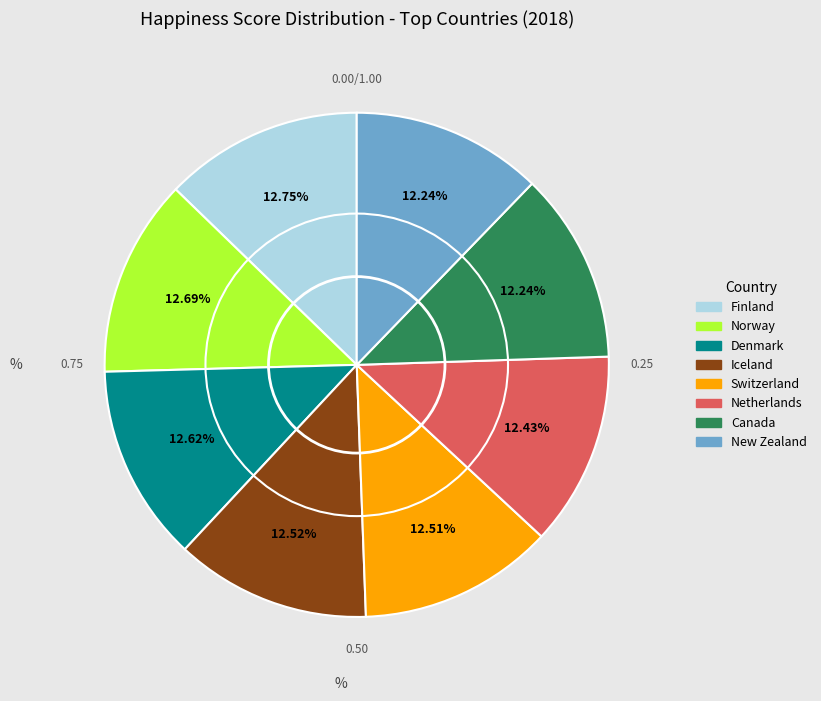

Is New Zealand the majority of the pie?

No